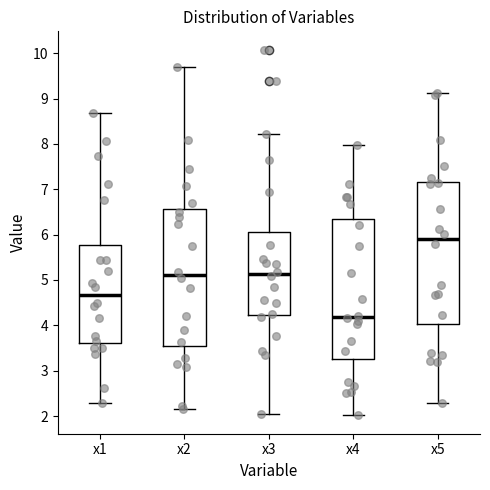

Reading left to right, read every box against the y-axis: the position of its median line, the range the box covers, and the ends of its whiskers. The values are not printed on the chart, so give them approximately, as read against the axis.

x1: median 4.7, box 3.6 to 5.8, whiskers 2.3 to 8.7
x2: median 5.1, box 3.5 to 6.6, whiskers 2.2 to 9.7
x3: median 5.1, box 4.2 to 6.1, whiskers 2.1 to 8.2
x4: median 4.2, box 3.3 to 6.3, whiskers 2.0 to 8.0
x5: median 5.9, box 4.0 to 7.2, whiskers 2.3 to 9.1